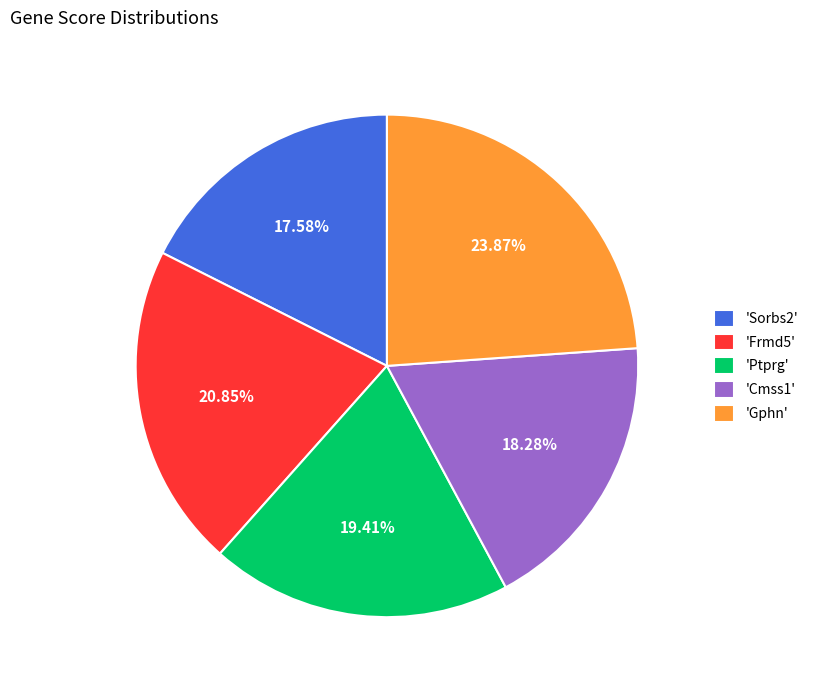

Which has a higher value, 'Ptprg' or 'Sorbs2'?

'Ptprg'